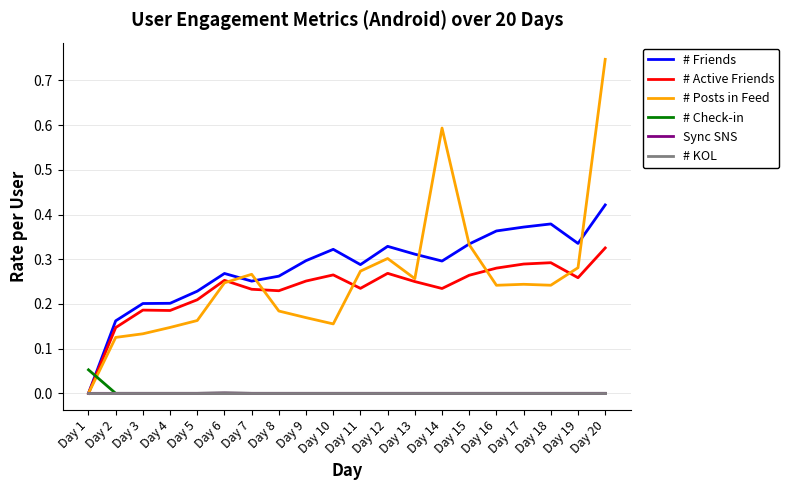

Count the number of data series in this chart.

6